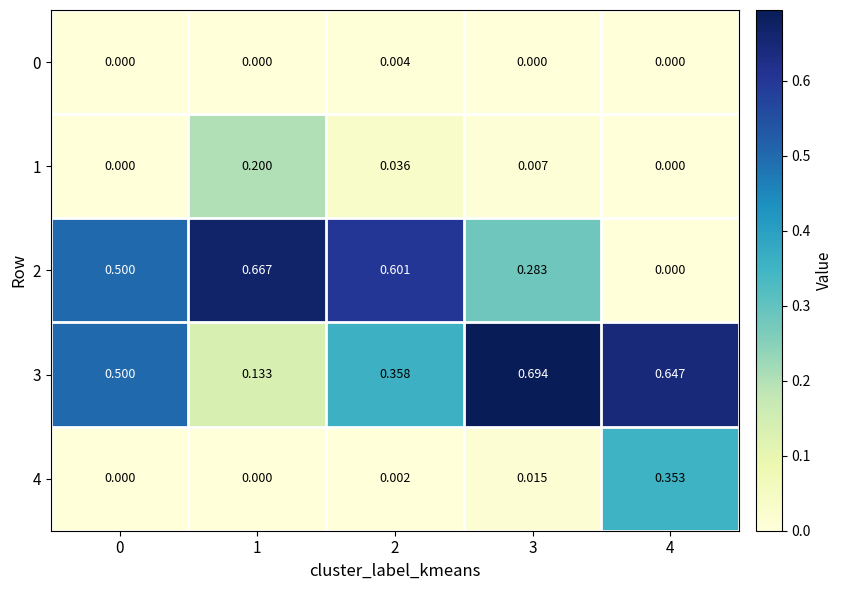

Which series has the largest range (max minus min)?

2